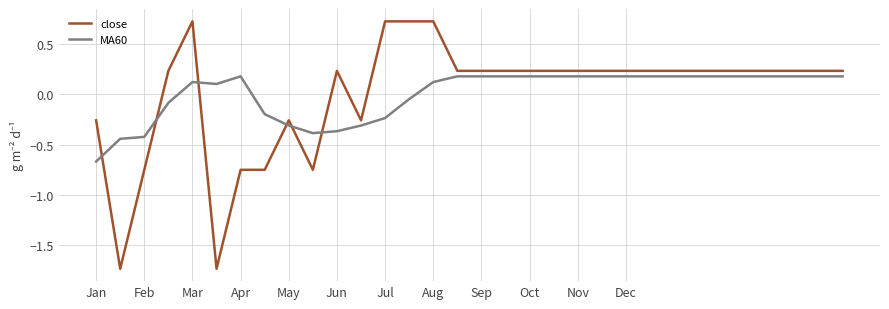

How many values in the close series exceed 0?

23